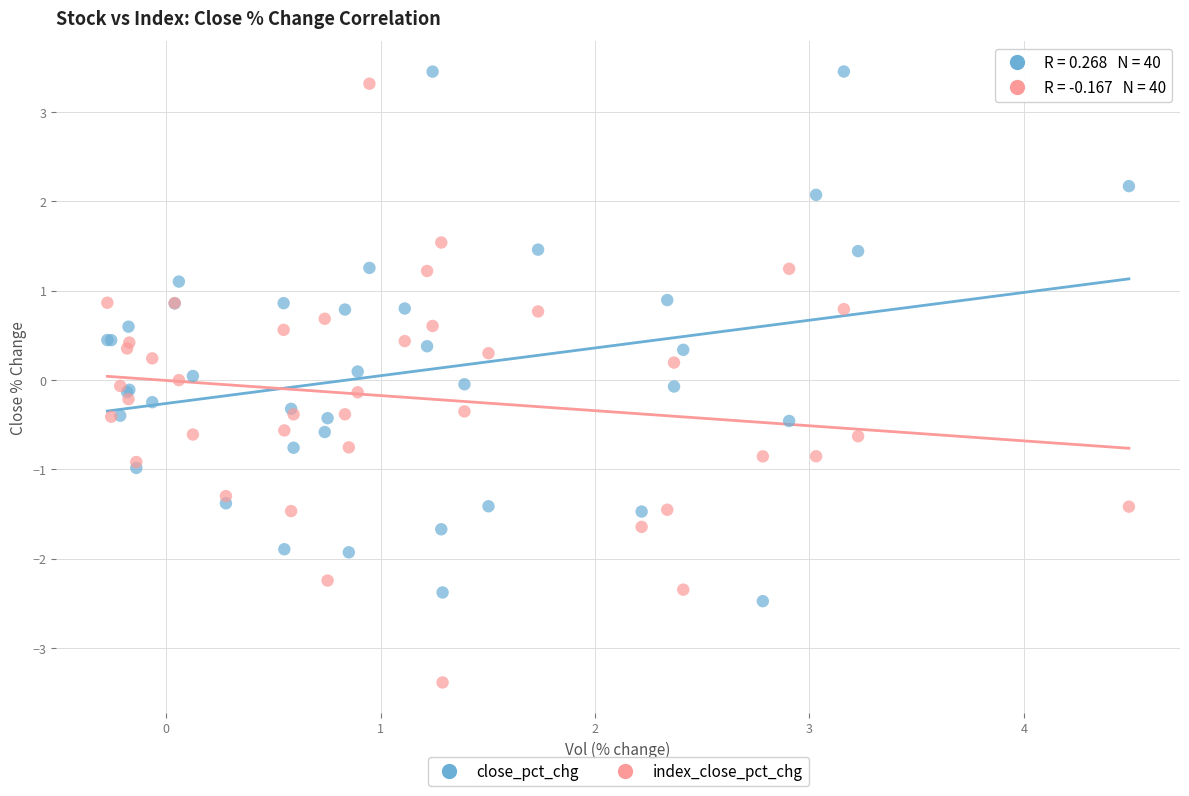

Which series has the widest spread of Y values?

index_close_pct_chg